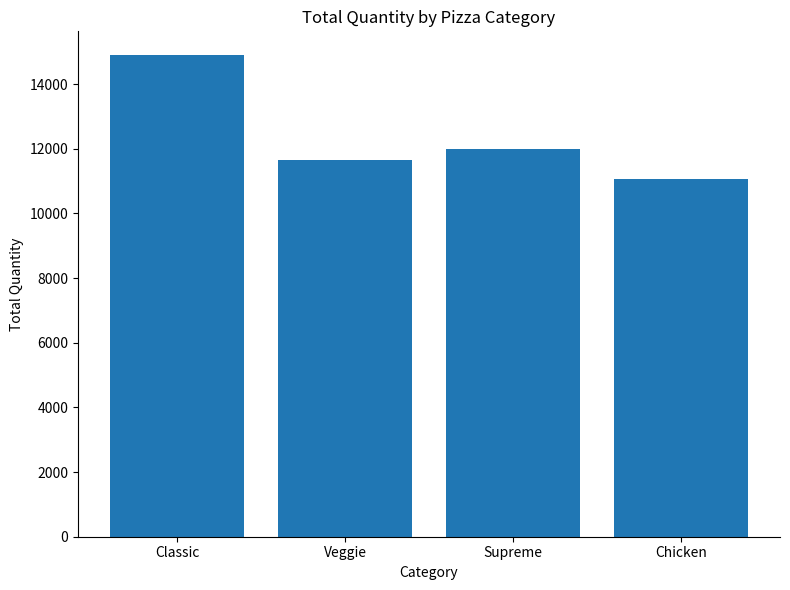

Are the bars horizontal?

No